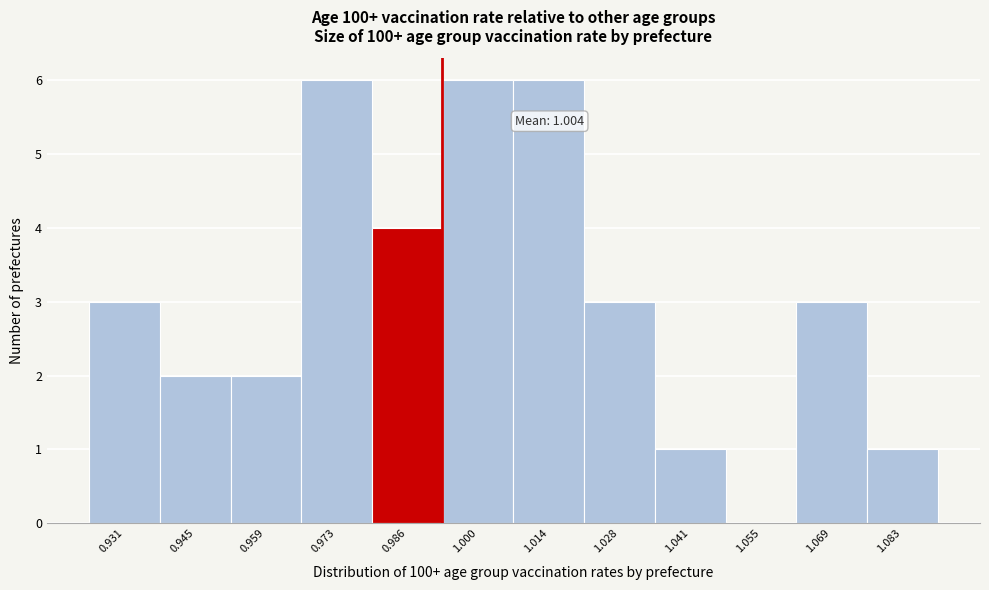

Reading right to left, extract all data points from this chart.

1.083=1	1.069=3	1.055=0	1.041=1	1.028=3	1.014=6	1.000=6	0.986=4	0.973=6	0.959=2	0.945=2	0.931=3